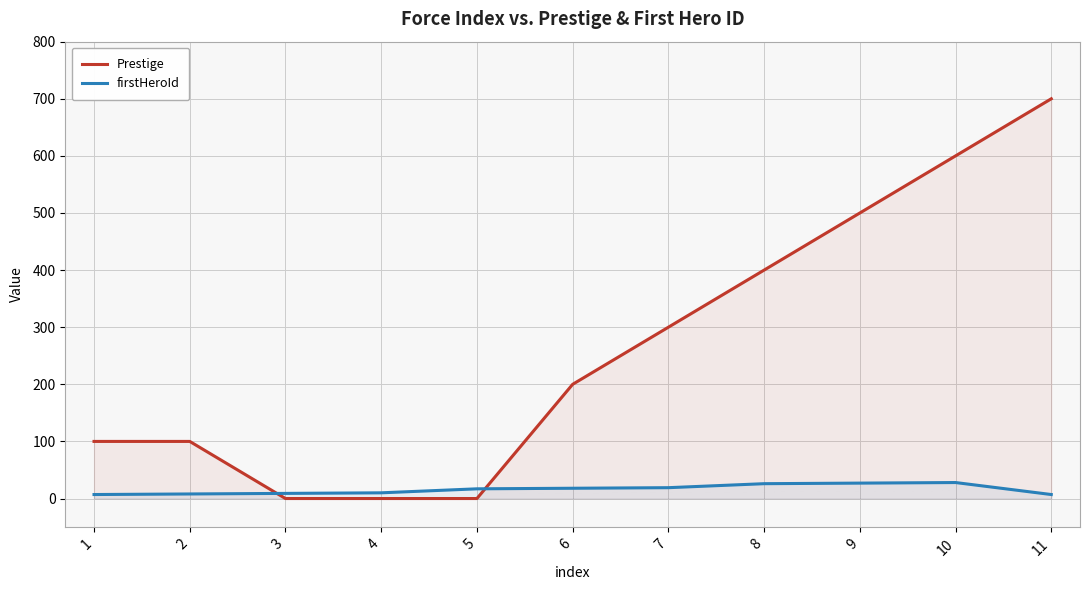

Is the value of Prestige at 8 greater than the value of firstHeroId at 2?

Yes